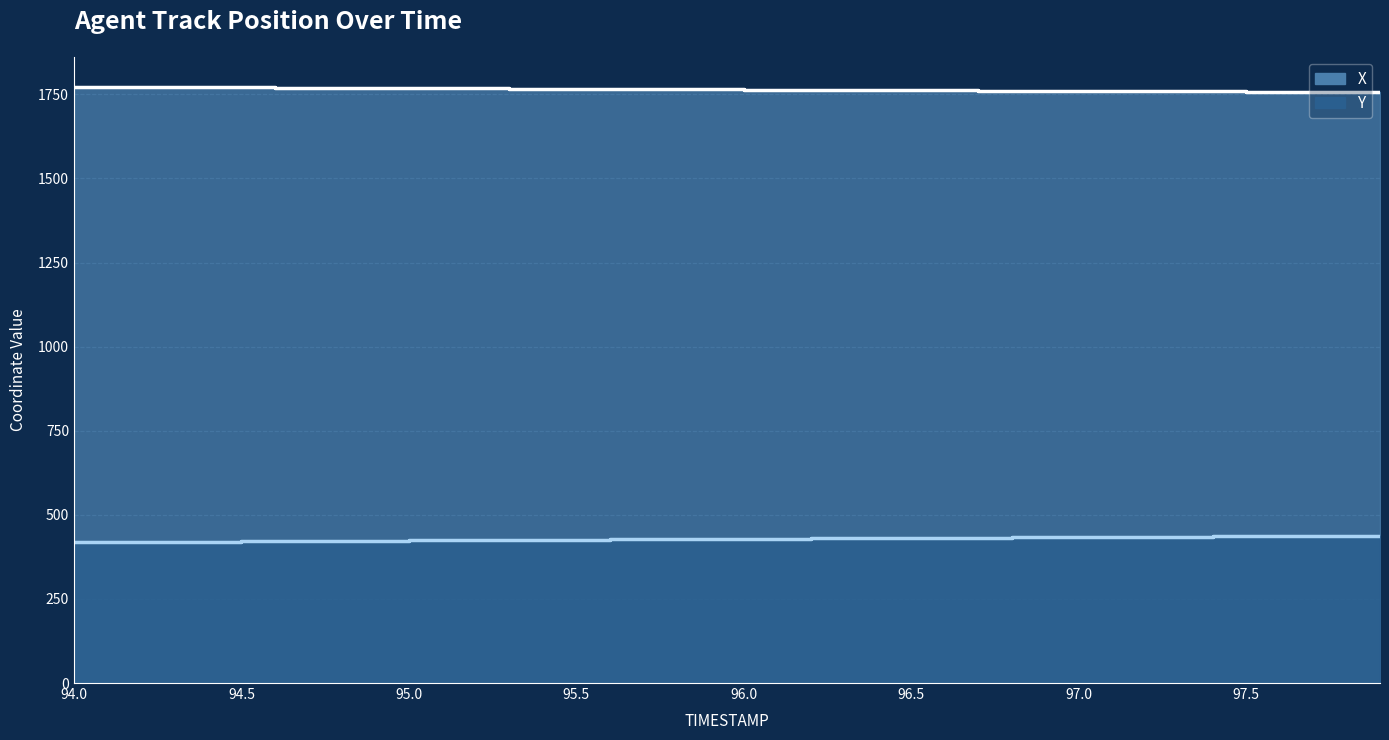

True or false: Y and X cross at least once.

False